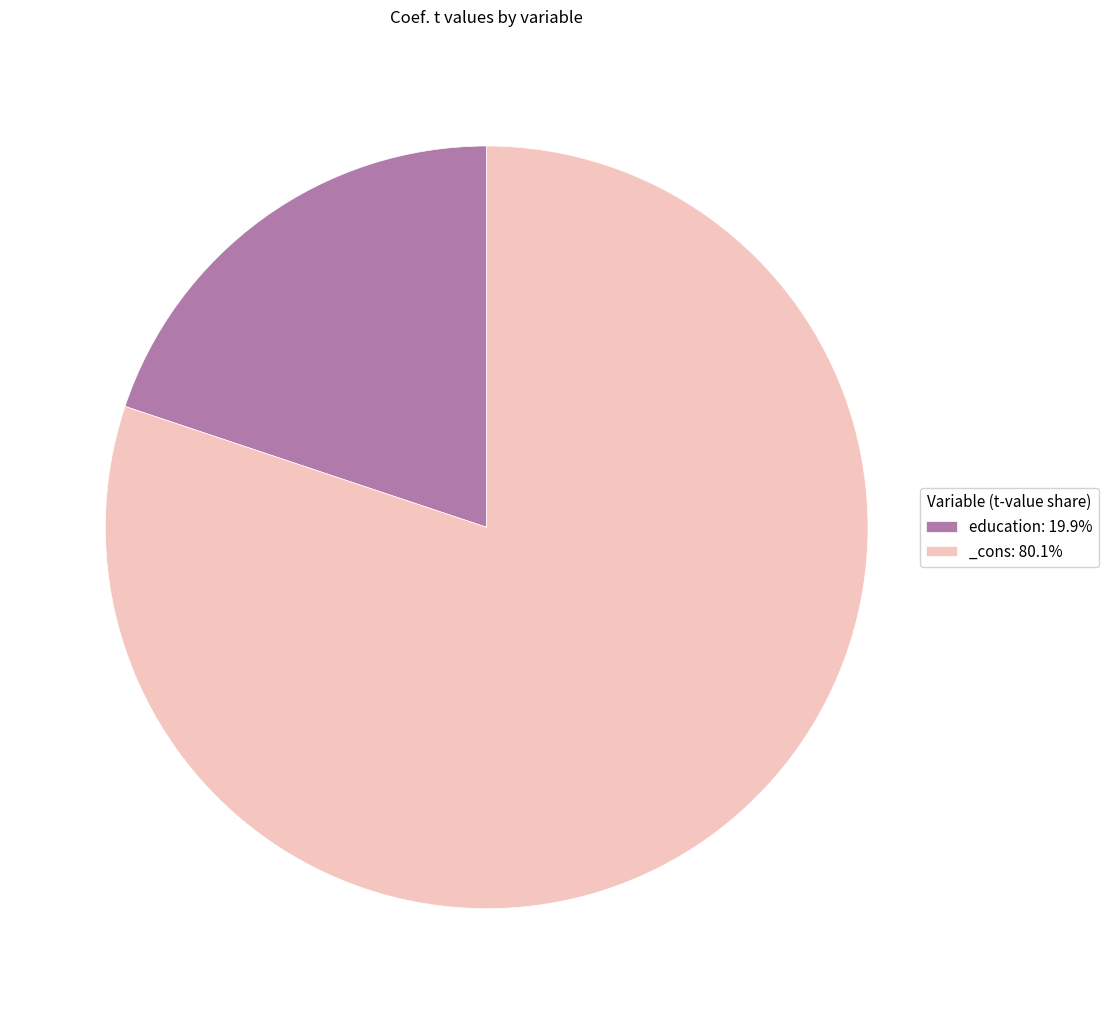

Does any single category account for the majority?

Yes